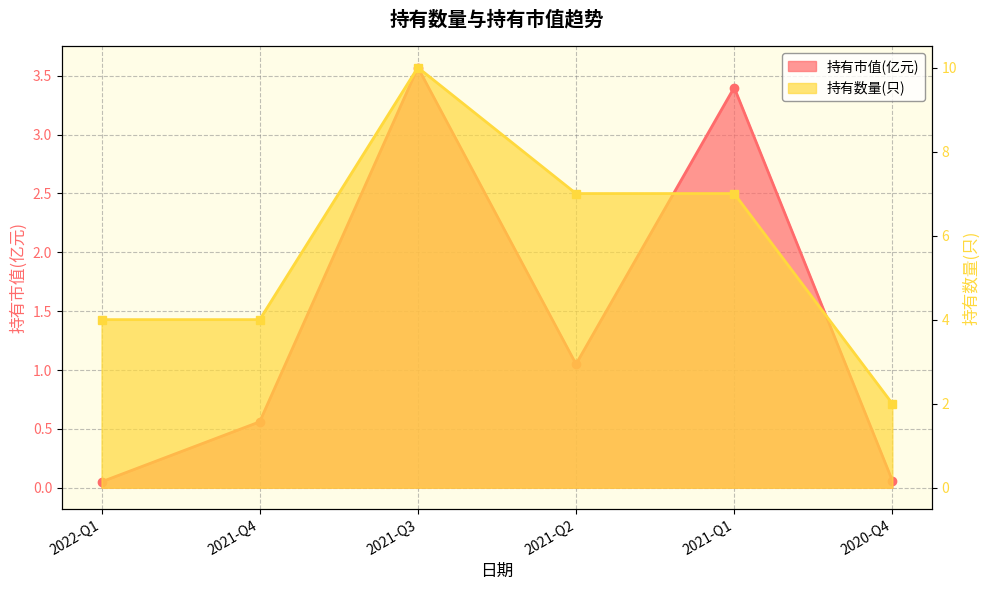

True or false: 持有市值(亿元) has a value of 0.9 at 2021-Q4.

False